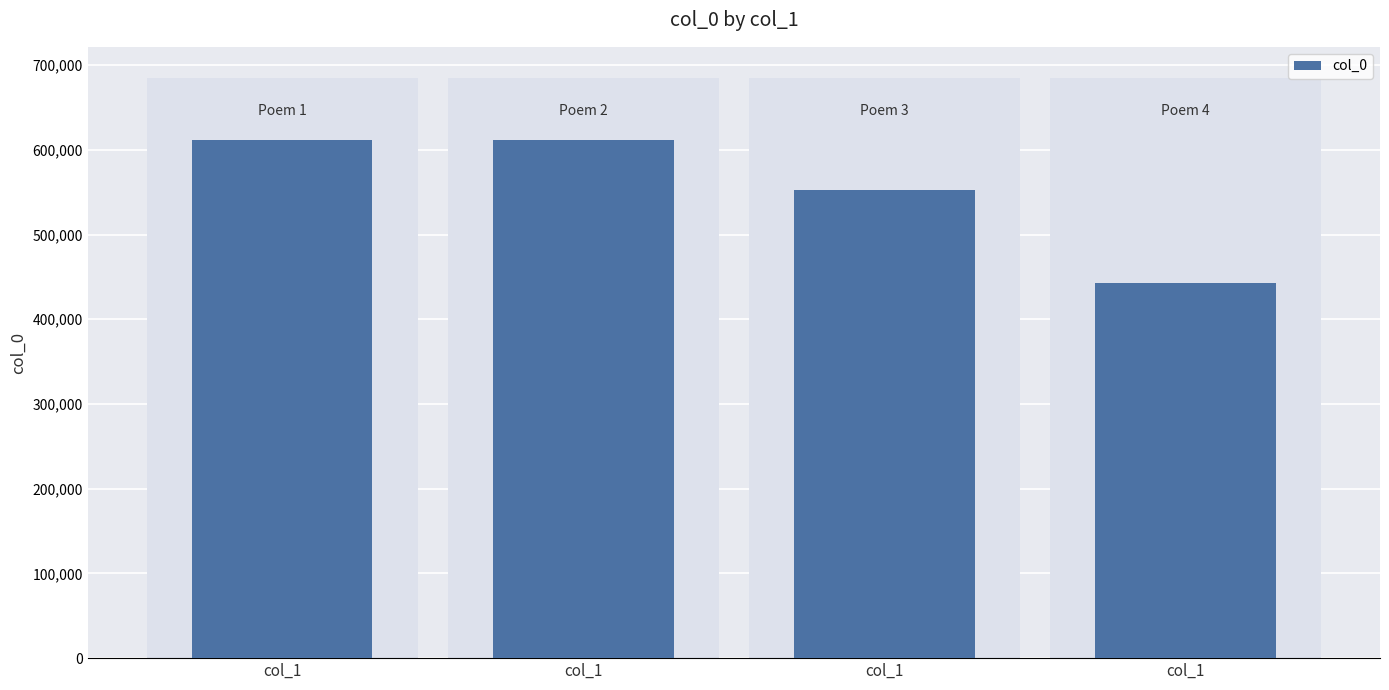

Reading right to left, transcribe all the data shown in this chart.

col_1=442666	col_1=552090	col_1=611103	col_1=611552